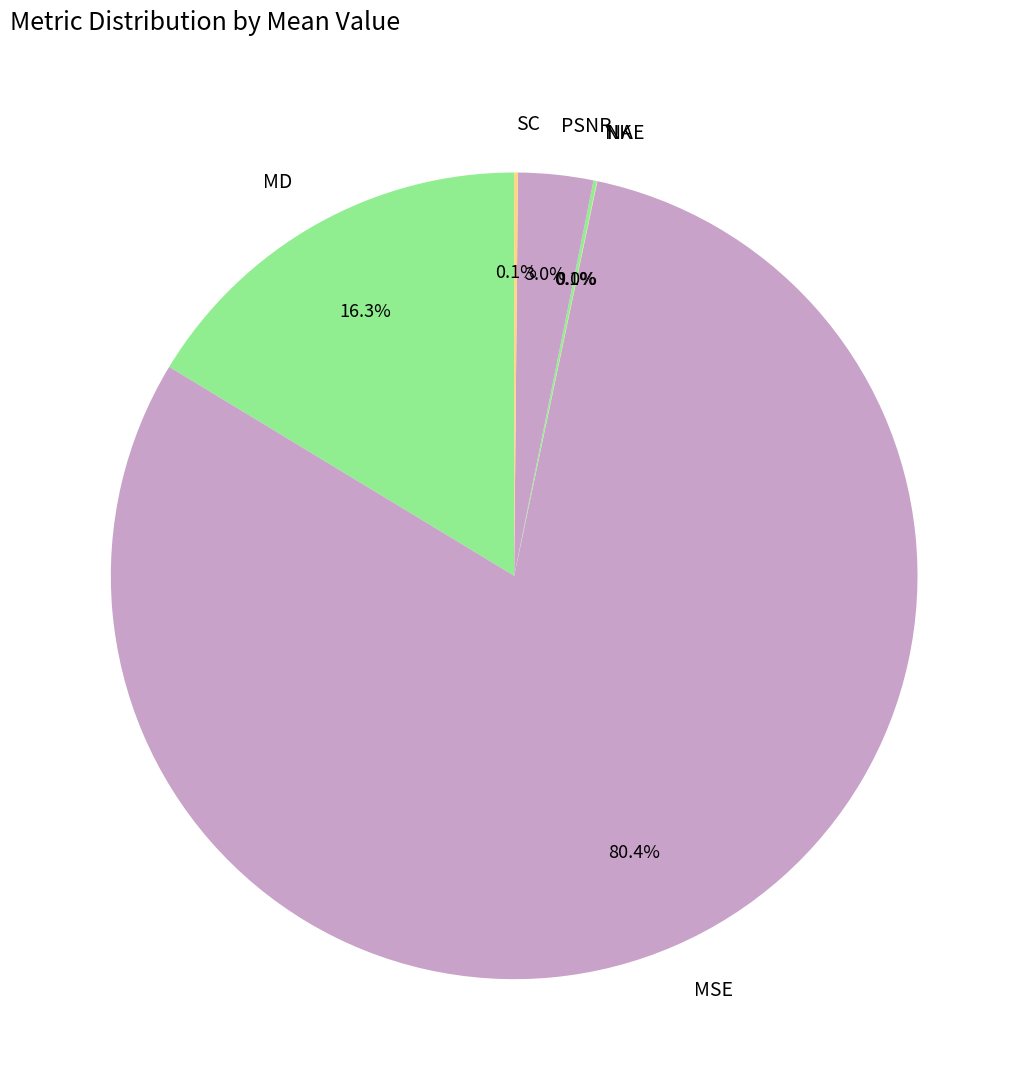

What is the largest slice in the pie chart?

MSE